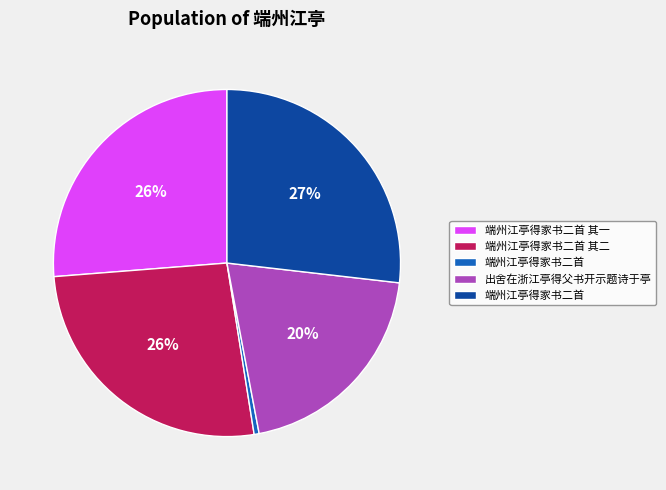

Is there any slice that represents more than half of the pie?

No